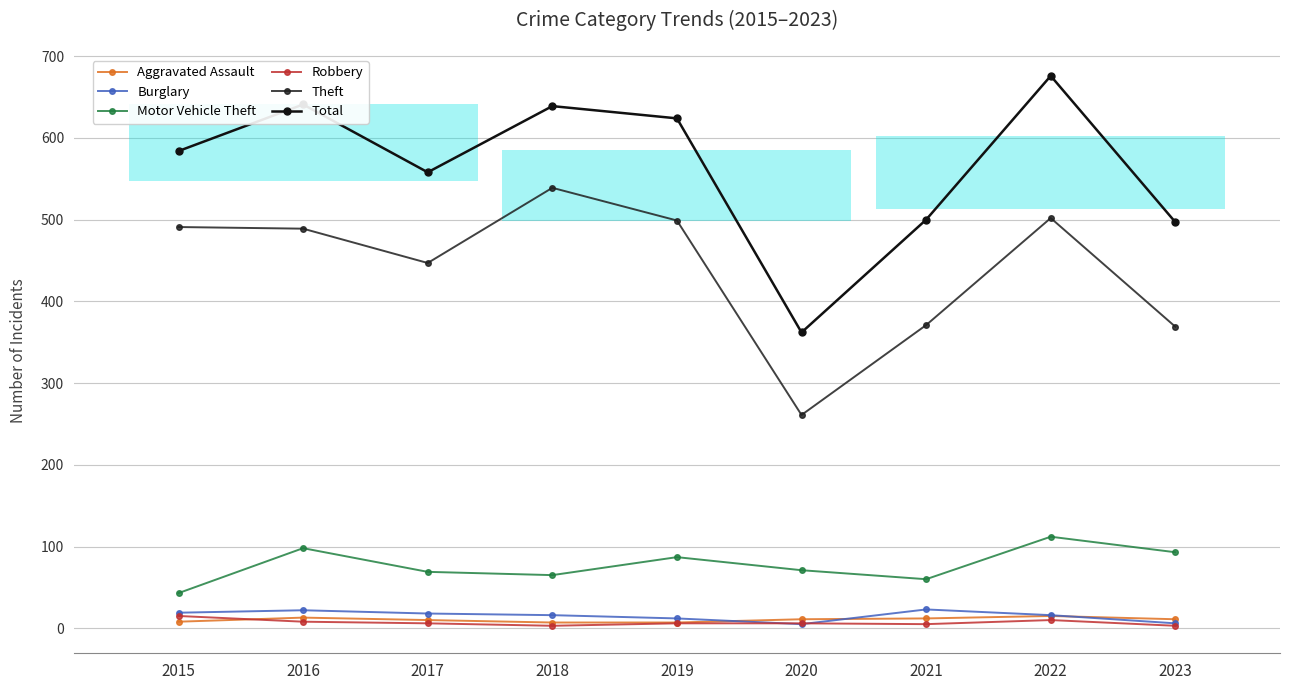

True or false: Total and Motor Vehicle Theft cross at least once.

False